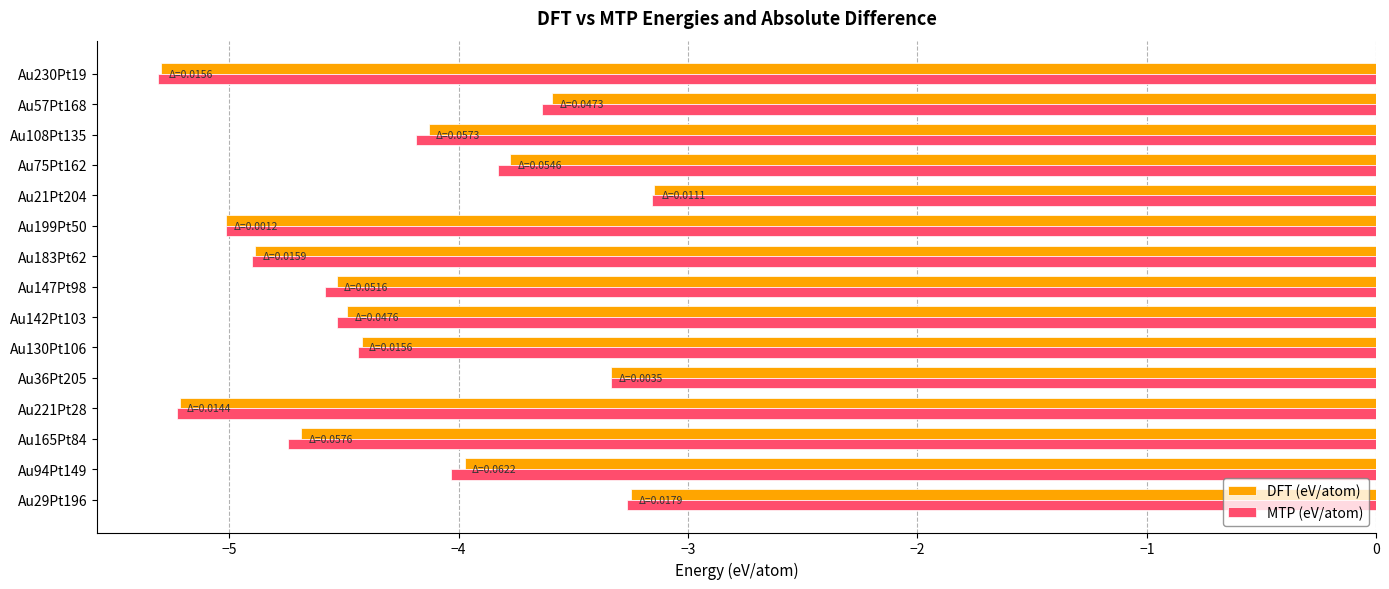

What is the total value across all series at Au94Pt149?

-8.0